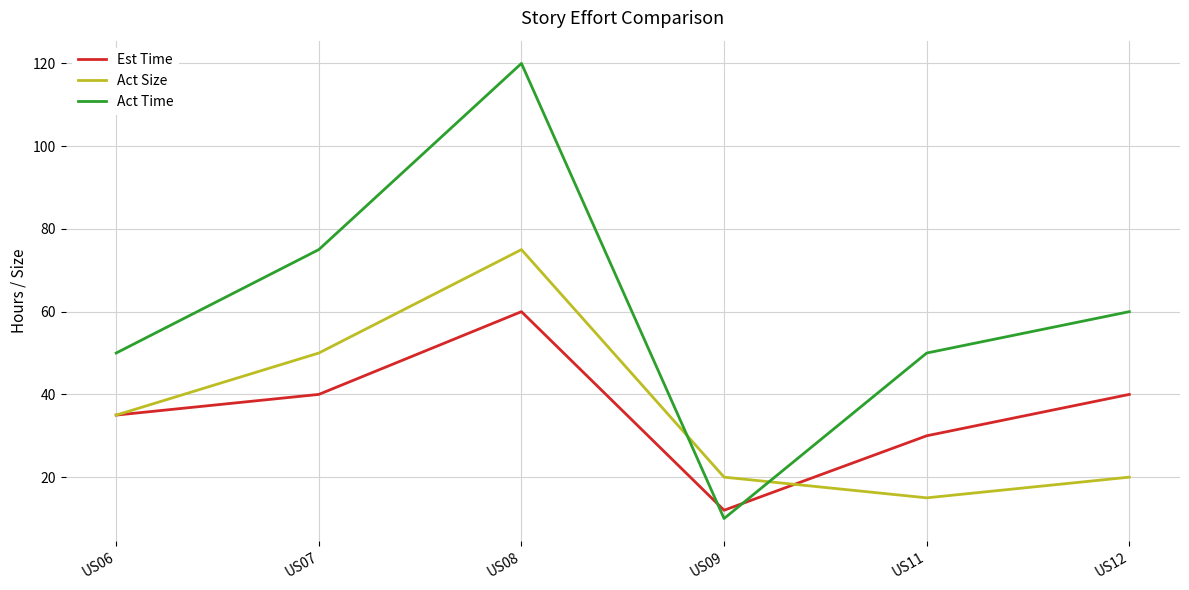

Where is Est Time nearest to the value 36?

US06